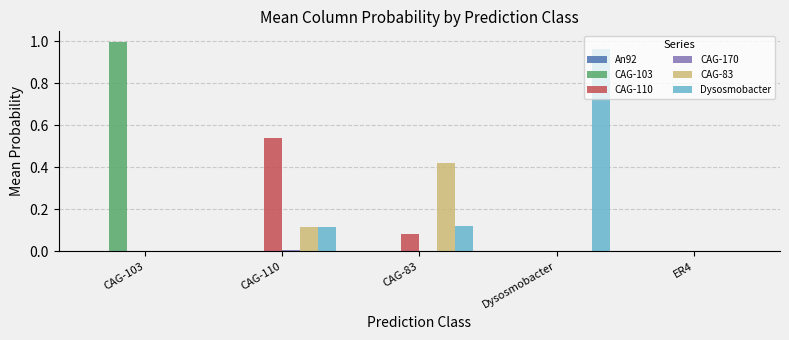

Does the chart contain stacked bars?

No